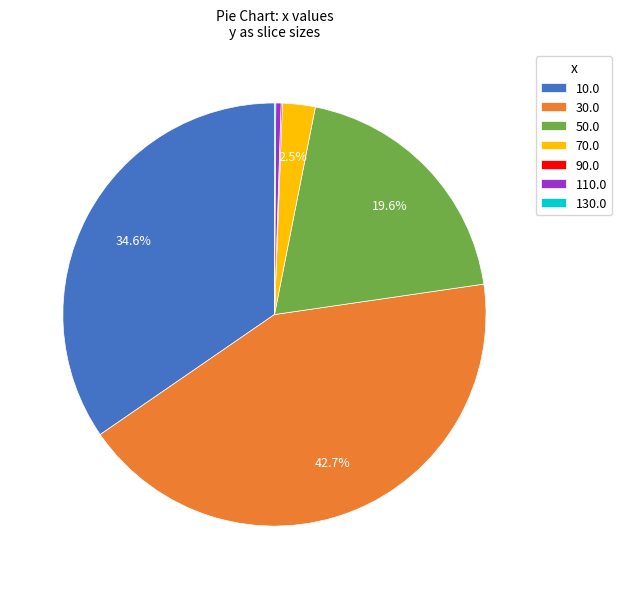

Which category has the biggest portion of the pie?

30.0